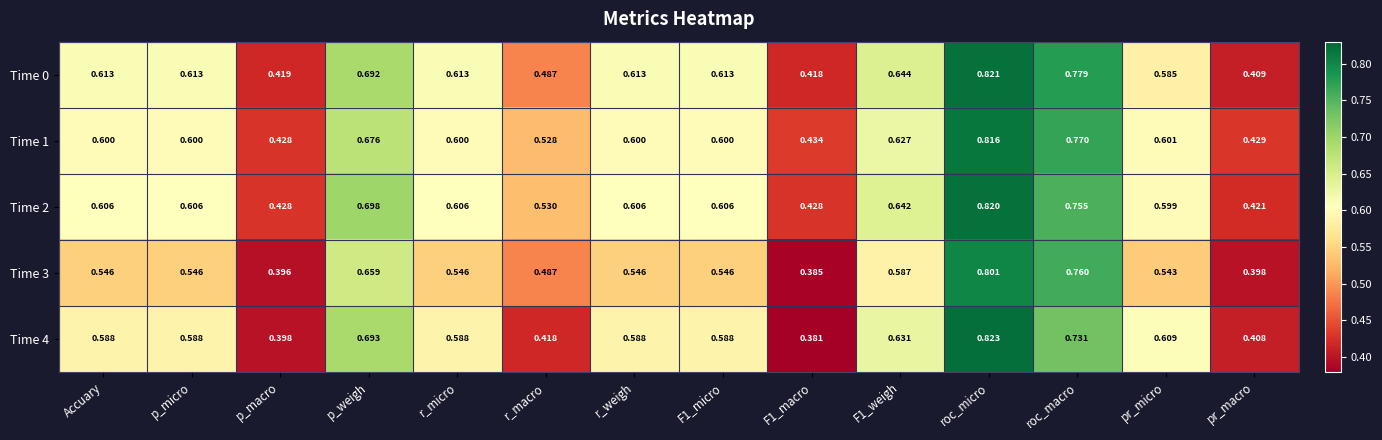

At which category is the sum across all series the highest?

roc_micro